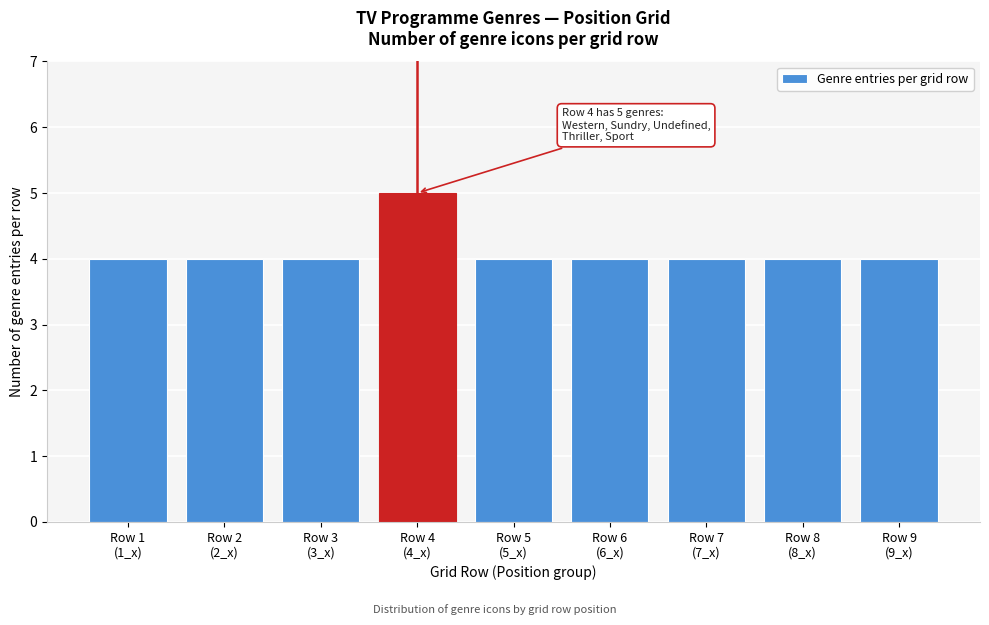

Reading right to left, what are all the values shown in this chart?

4	4	4	4	4	5	4	4	4